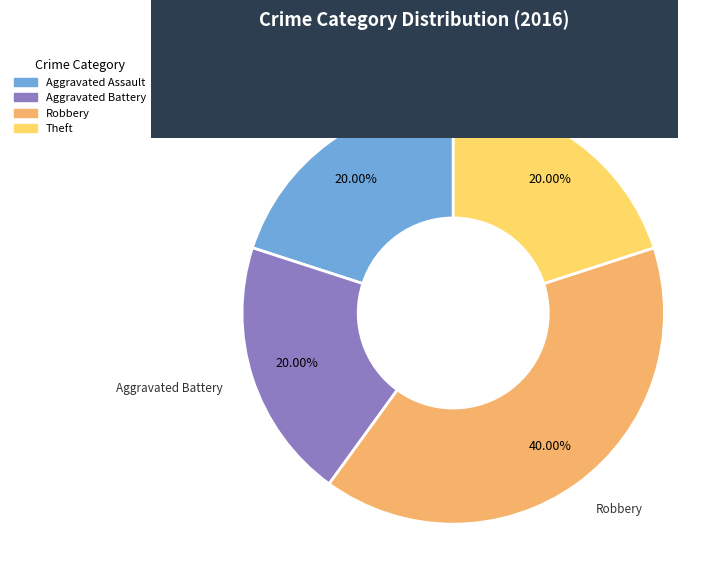

Do Theft and Aggravated Assault together represent more than half of the pie?

No